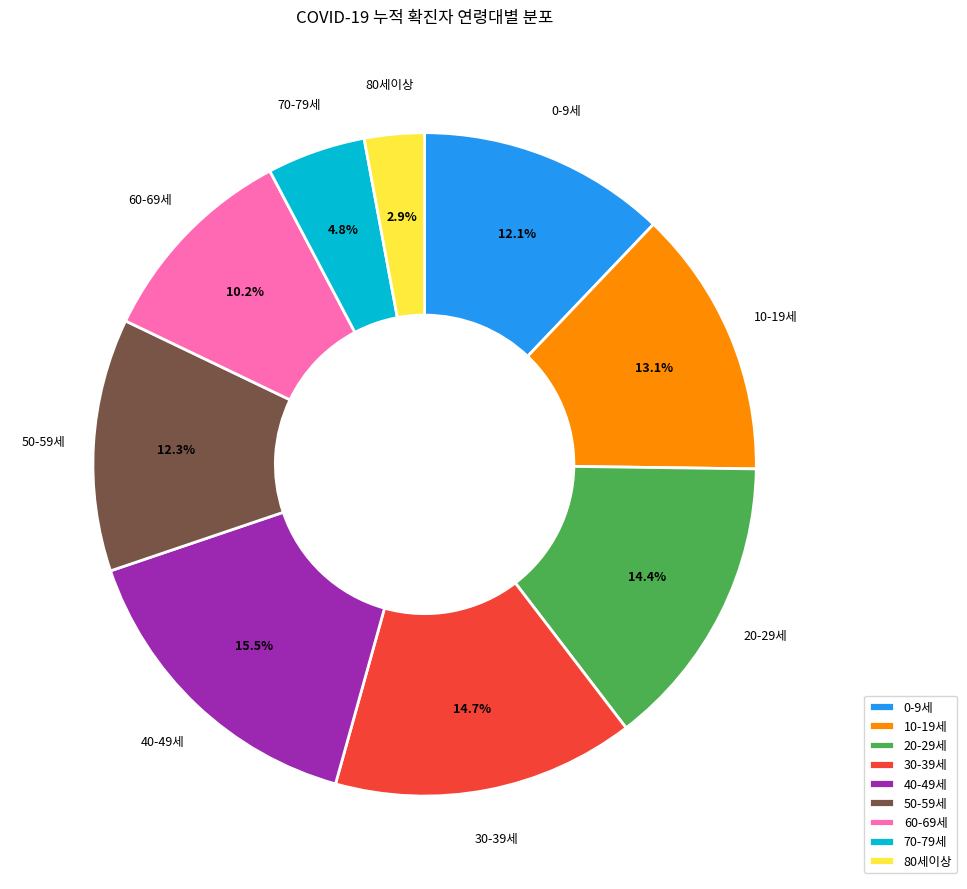

To the nearest percent, what portion does 80세이상 represent?

3%